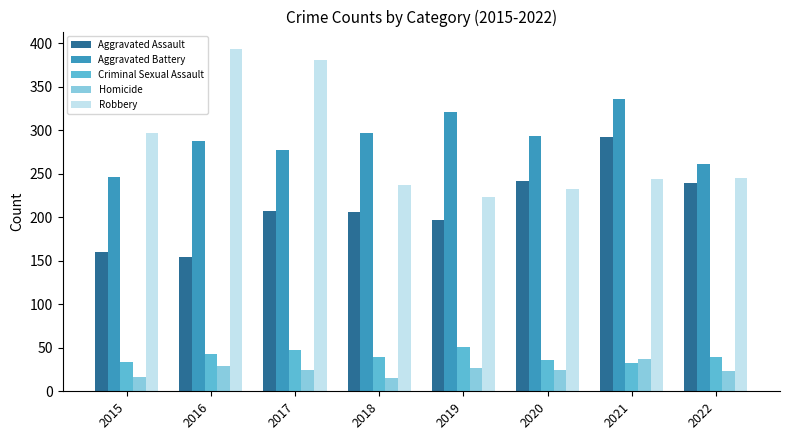

The Aggravated Assault series shows 131 at 2020. True or false?

False